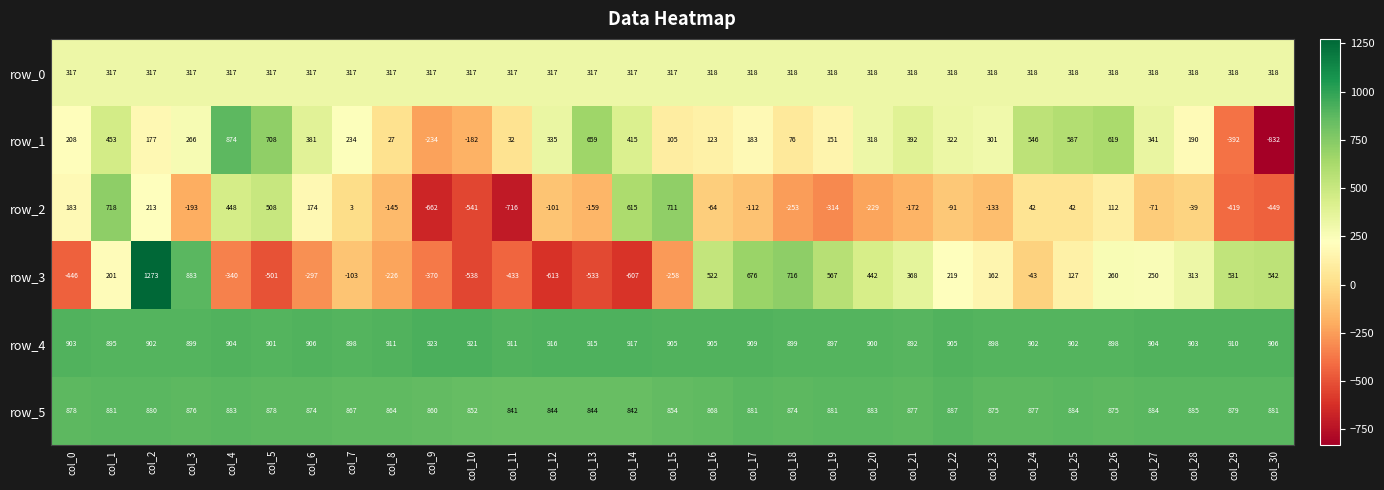

At col_9, list the series in order from largest to smallest.

row_4, row_5, row_0, row_1, row_3, row_2